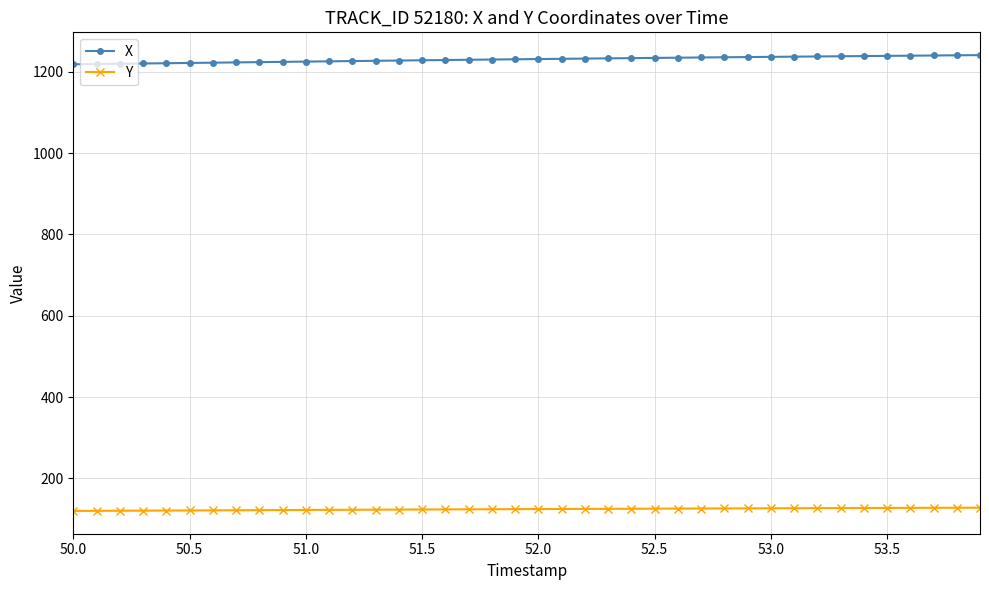

What is the maximum value shown in the chart?

1240.9